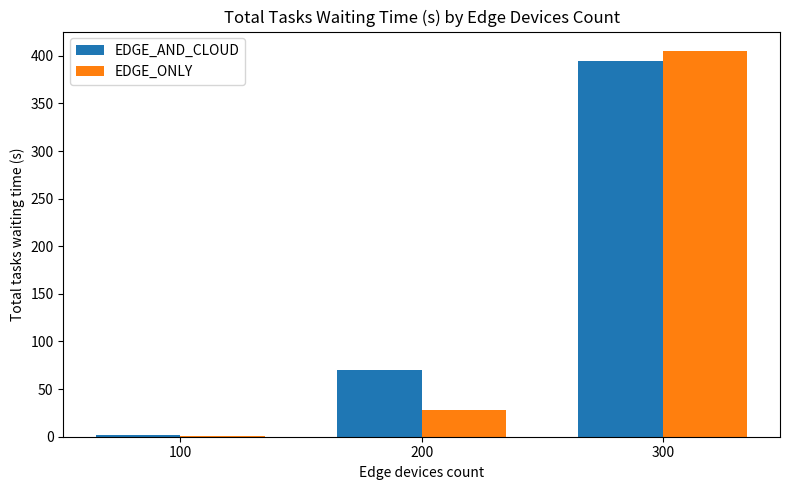

Reading left to right, extract all data points from this chart.

EDGE_AND_CLOUD: 100=1.4	200=70.5	300=394.1
EDGE_ONLY: 100=0.3	200=28.0	300=405.2